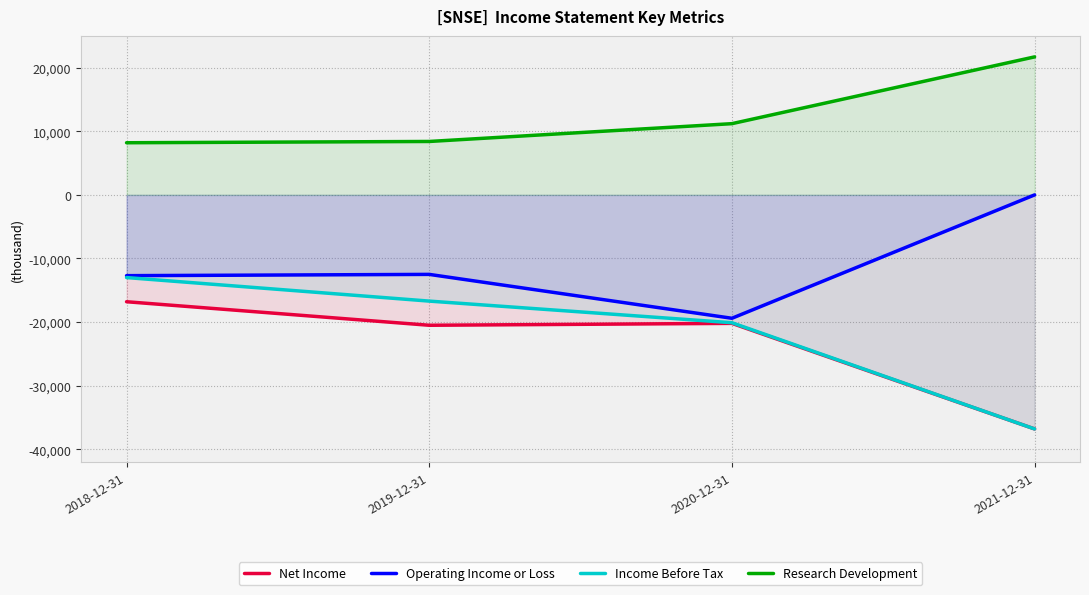

What is the sum of the Net Income values at 2020-12-31 and 2018-12-31?

-37000